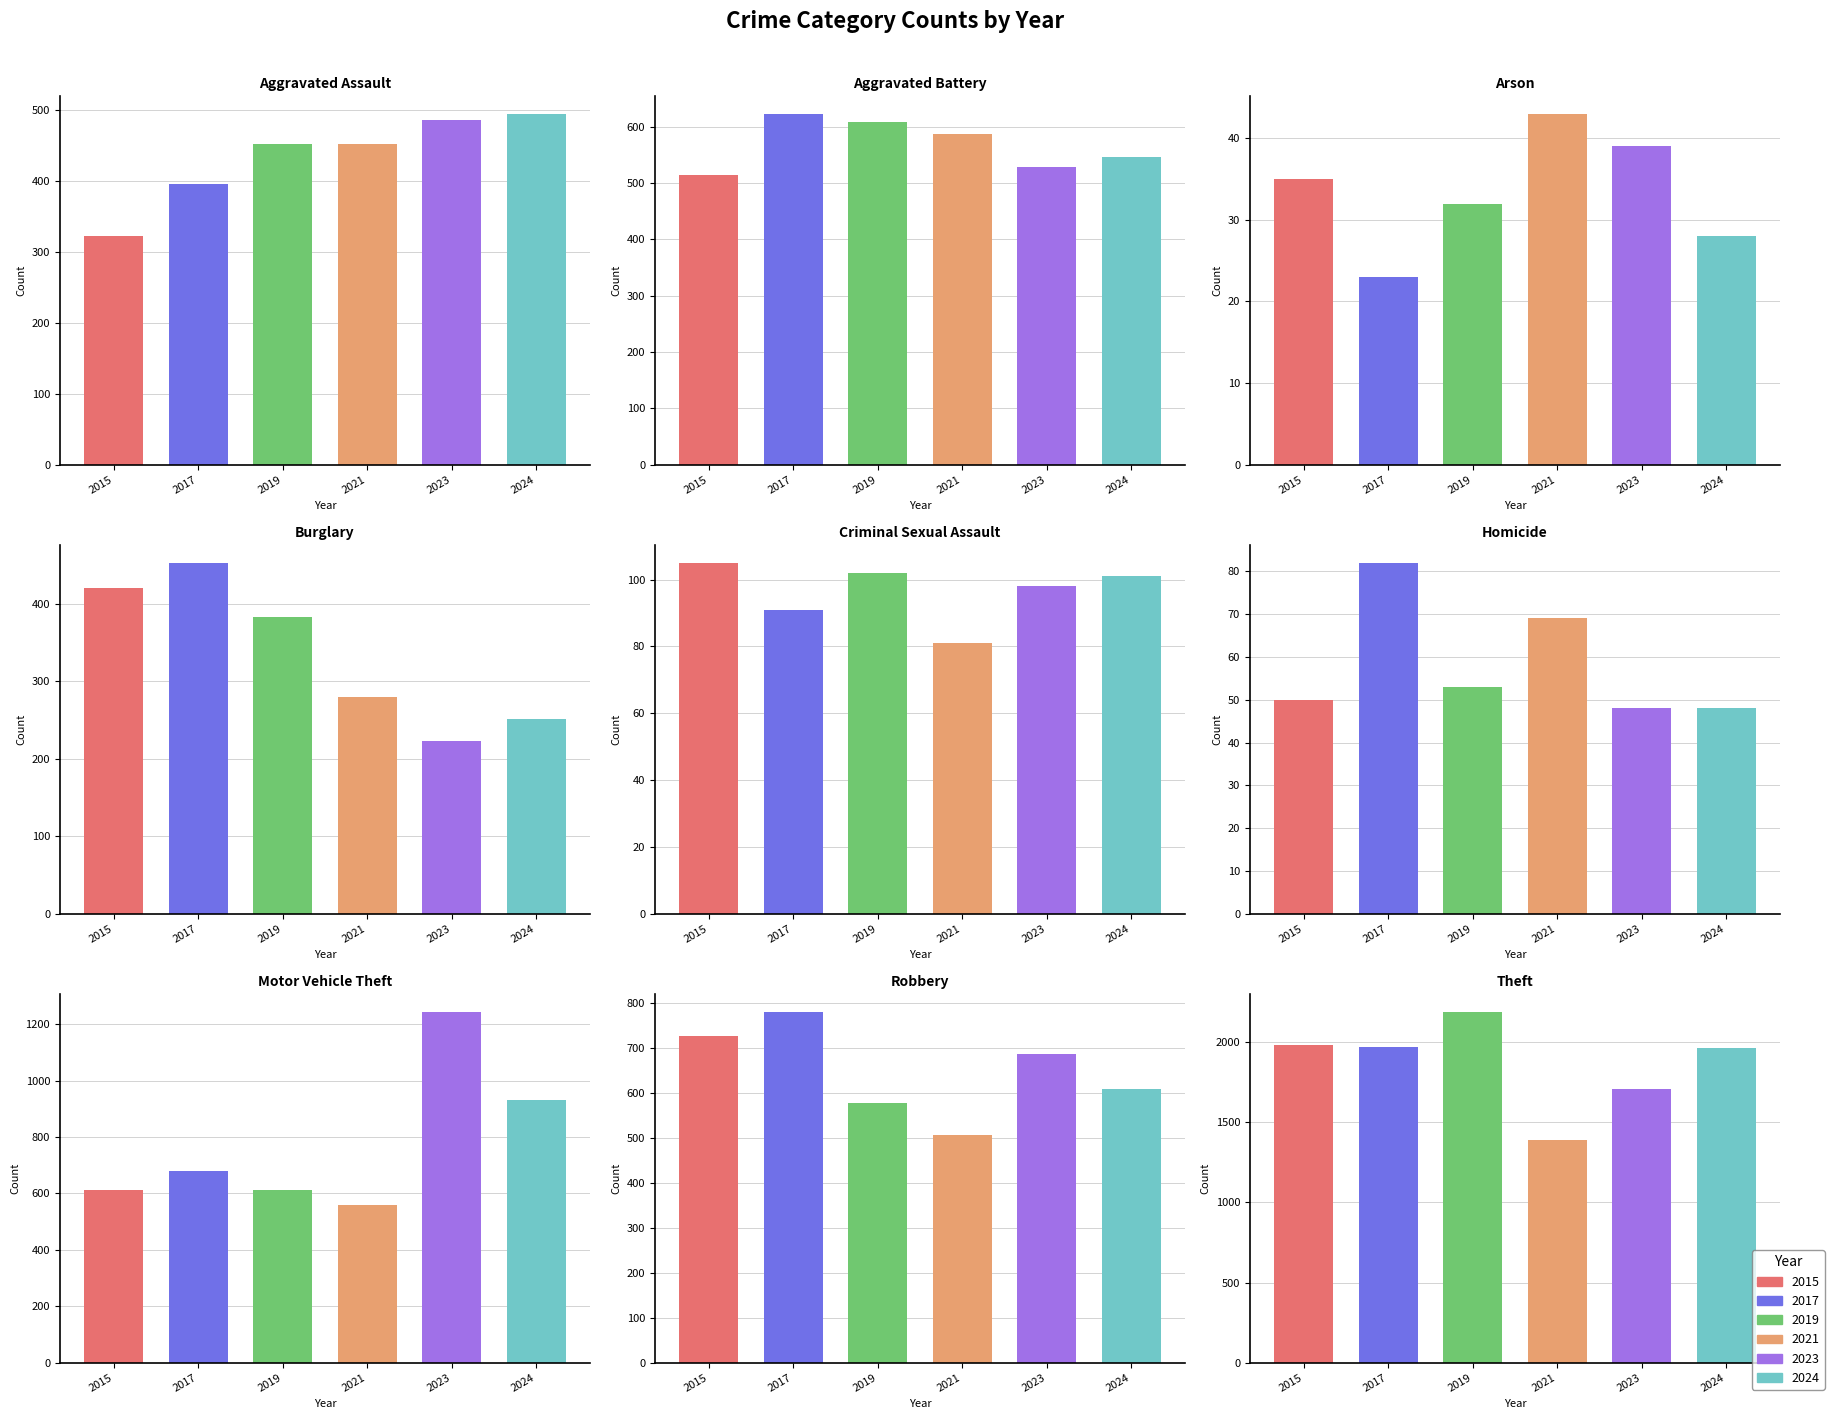

Which series has the largest total across all categories?

2017